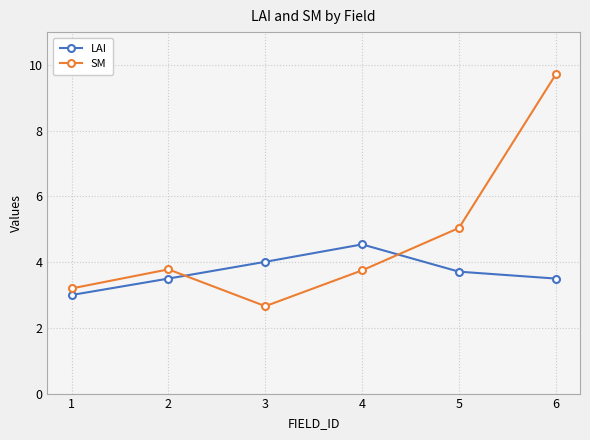

Where do LAI and SM first cross each other?

2 and 3